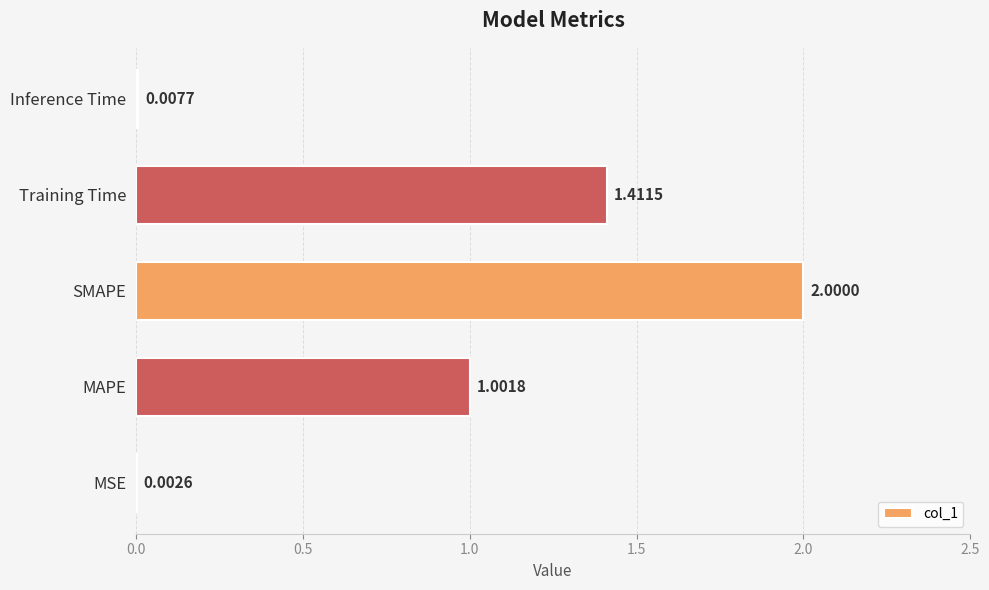

Which label corresponds to the largest value in the chart?

SMAPE